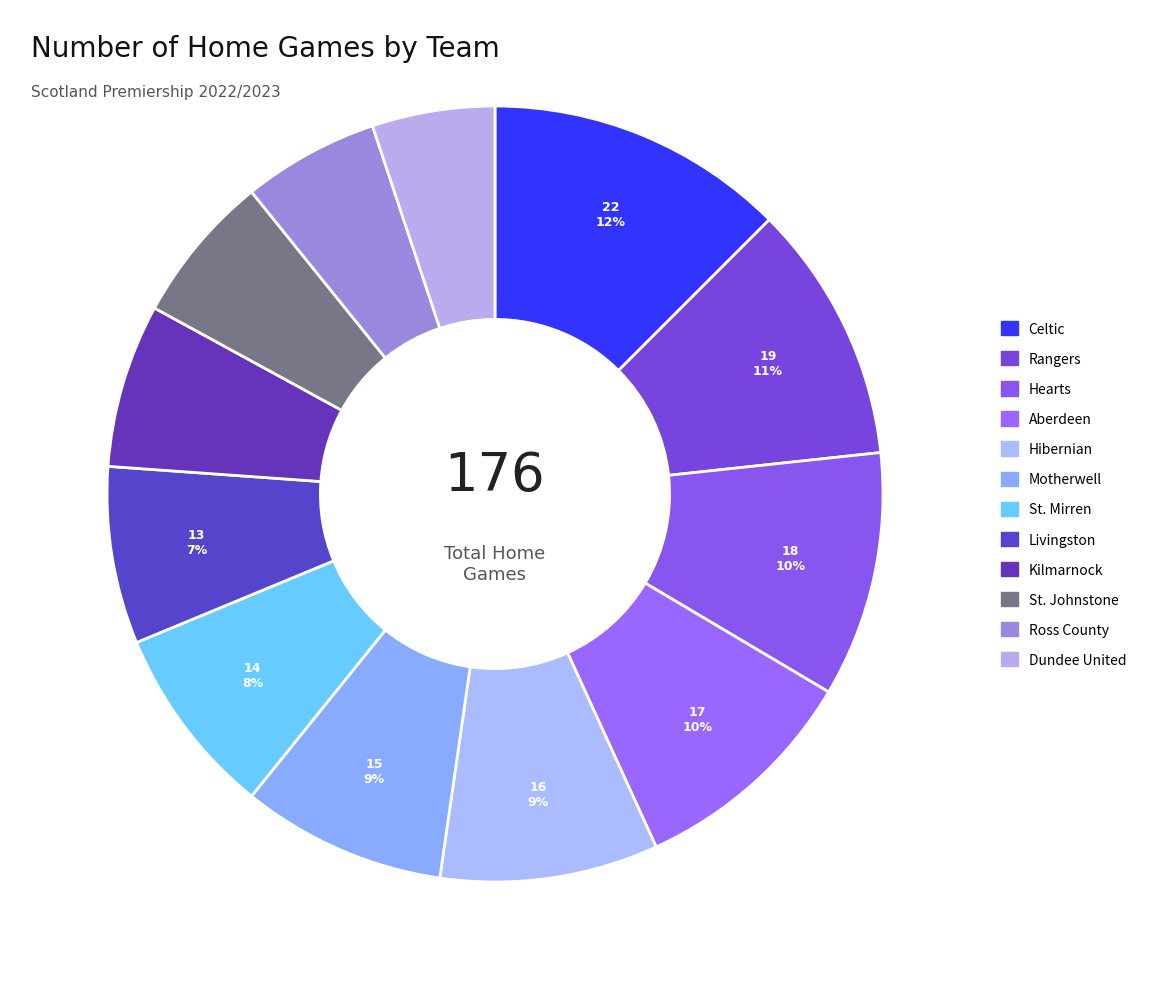

Count the number of slices in the pie.

12